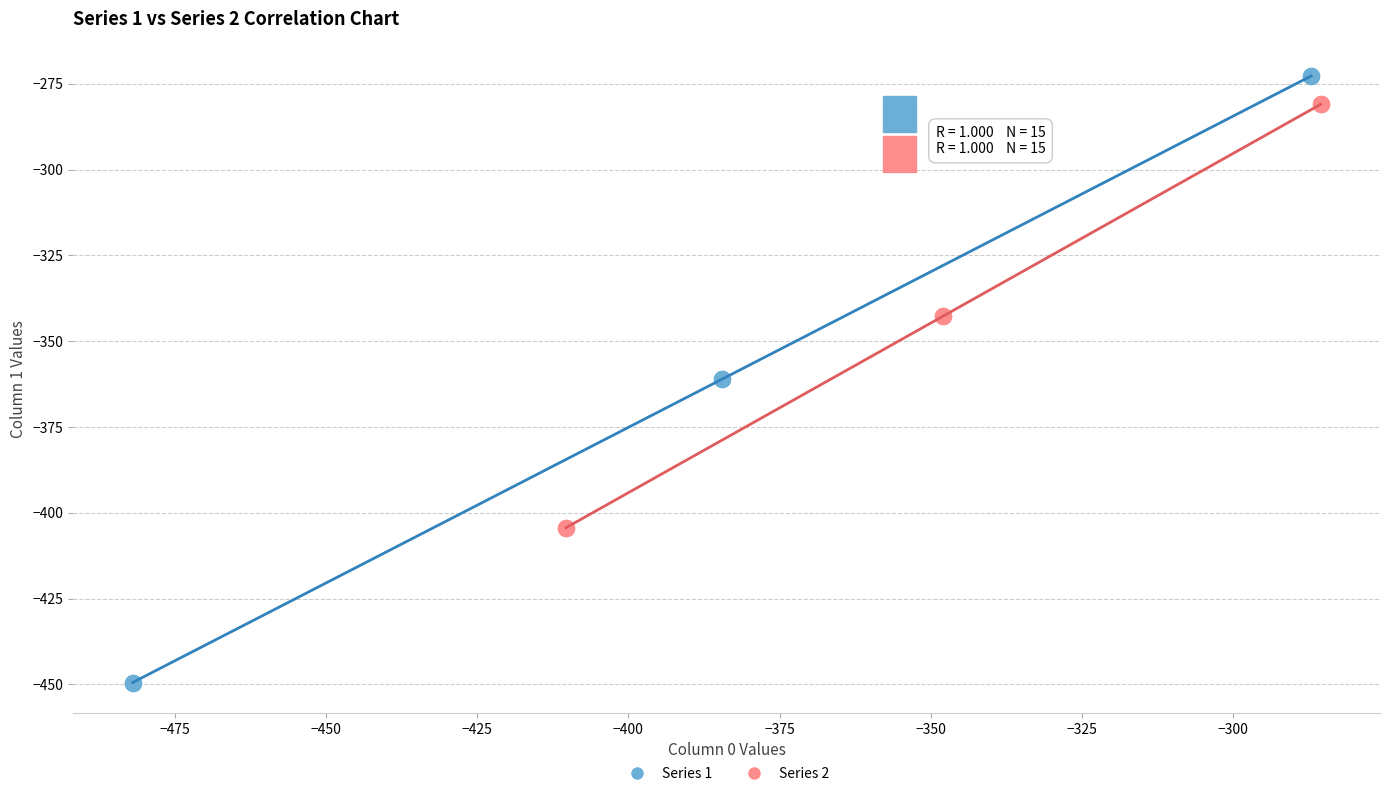

Which series reaches the maximum Y coordinate?

Series 1